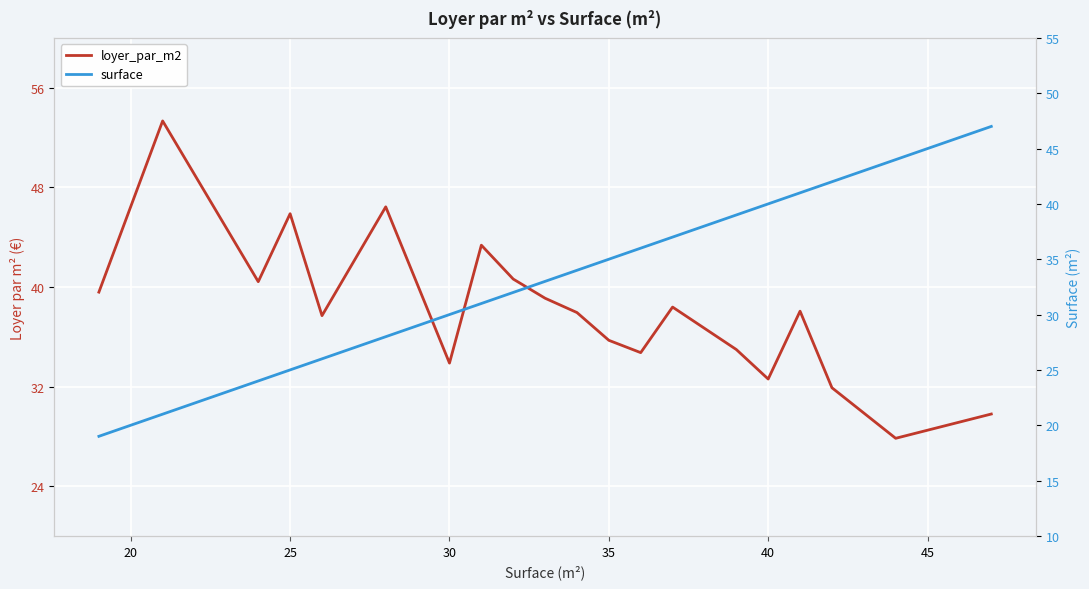

What are all the series names shown in the legend?

loyer_par_m2, surface